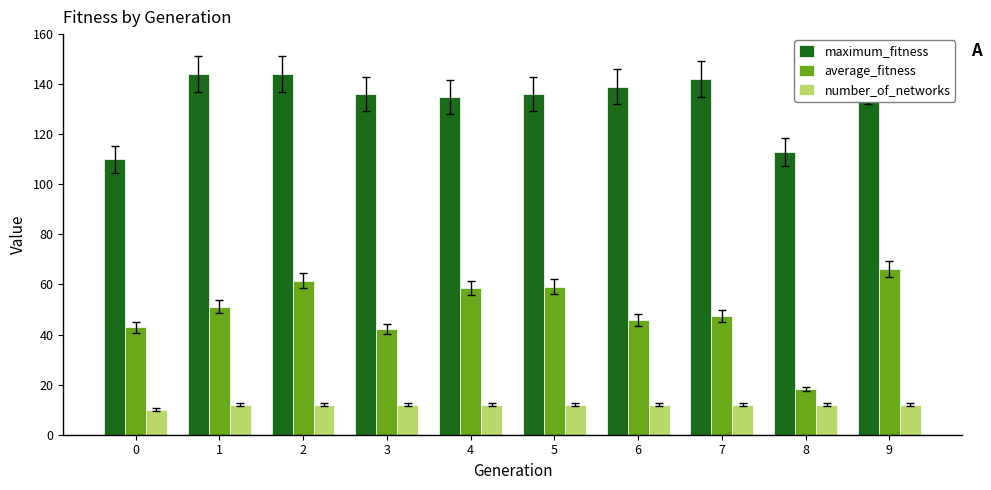

What is the maximum value shown in the chart?

144.0